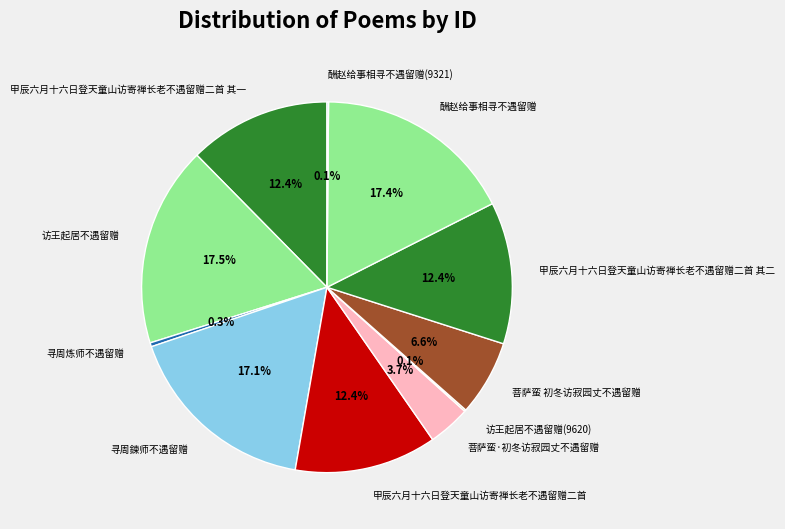

Does 甲辰六月十六日登天童山访寄禅长老不遇留赠二首 其一 represent more than half of the total?

No